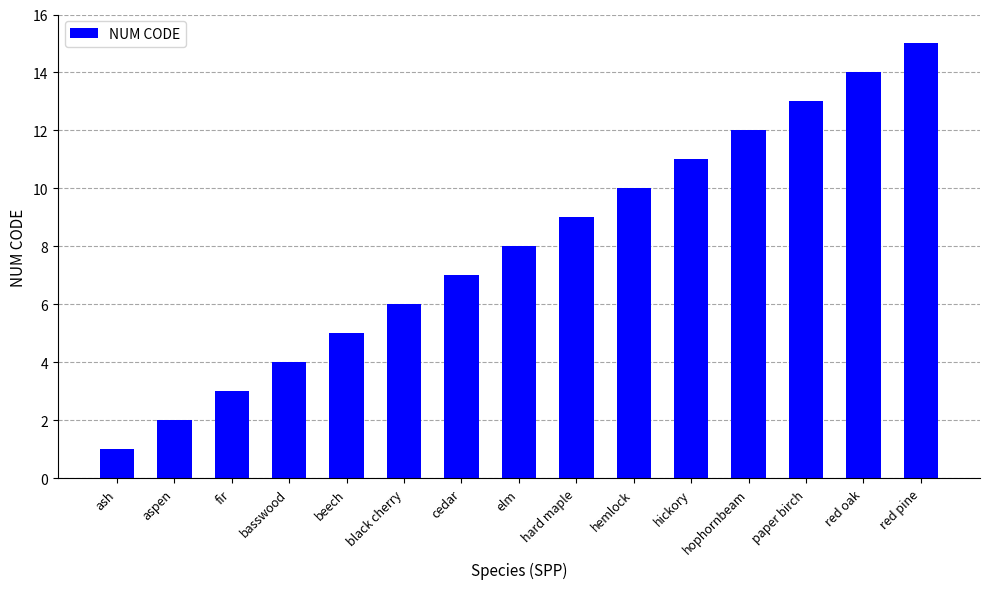

What is the minimum value shown in the chart?

1